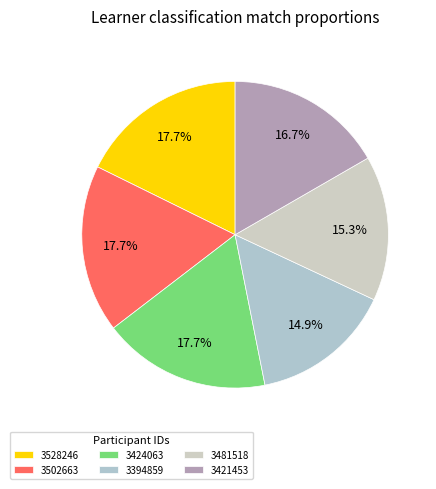

Combined, what portion of the pie is 3528246 and 3421453?

34.4%